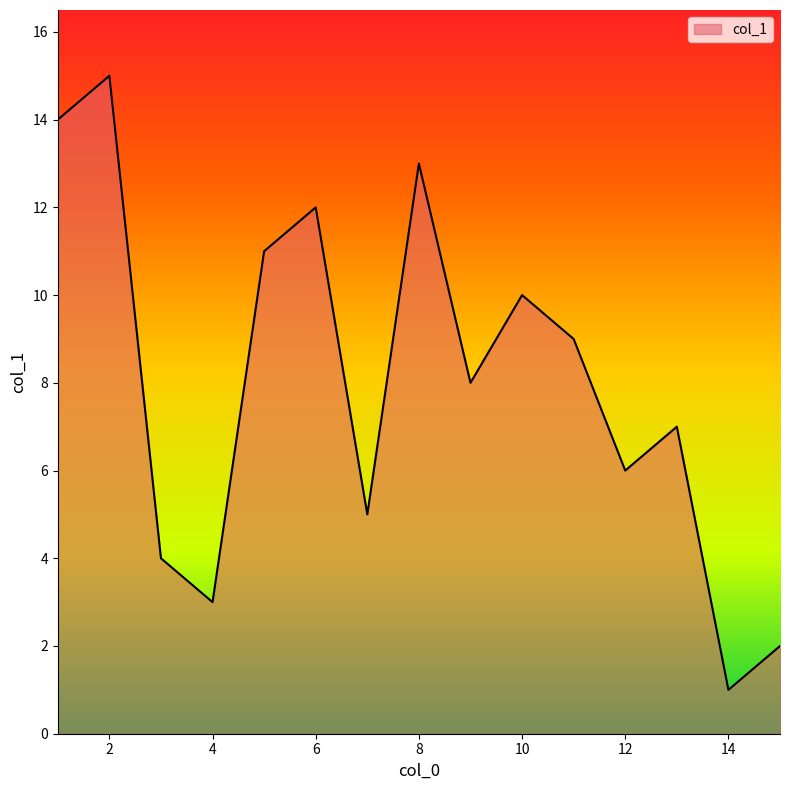

What is the maximum value shown in the chart?

15